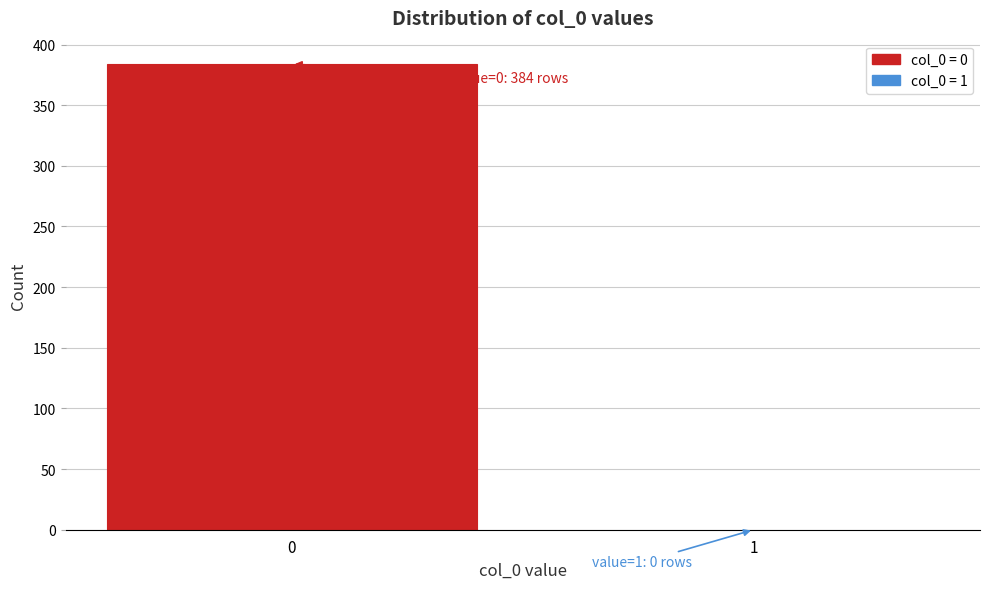

Reading left to right, what are all the values shown in this chart?

0=384	1=0